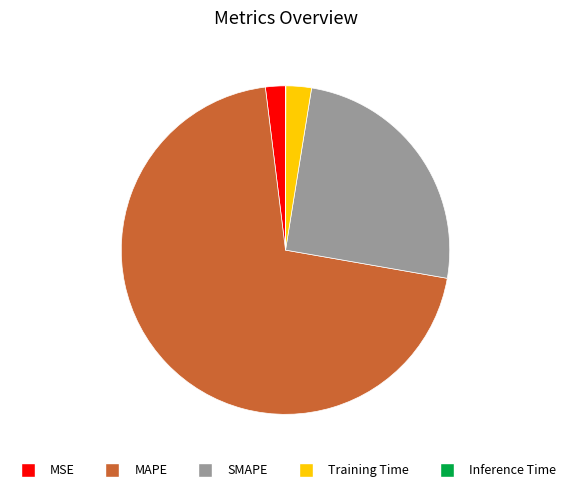

Between Training Time and MAPE, which is larger?

MAPE